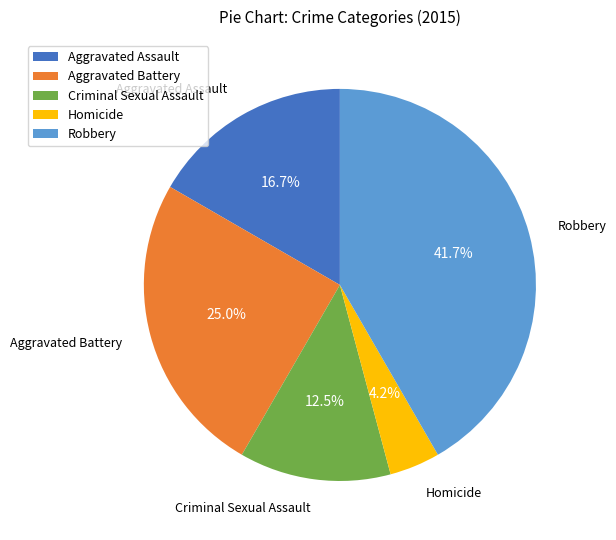

Which has a higher value, Aggravated Battery or Homicide?

Aggravated Battery